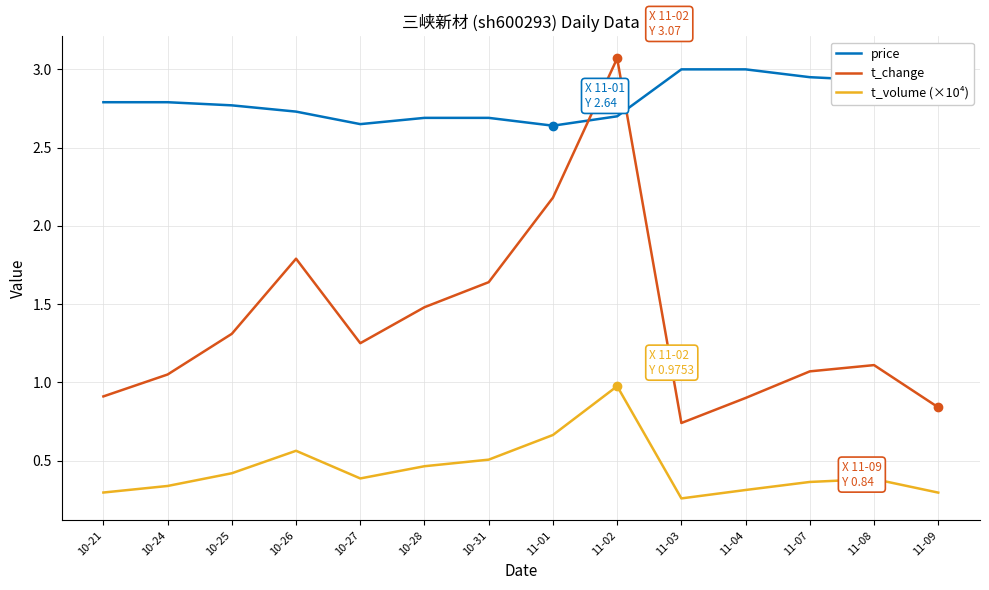

Does the chart display data point markers on the line(s)?

No